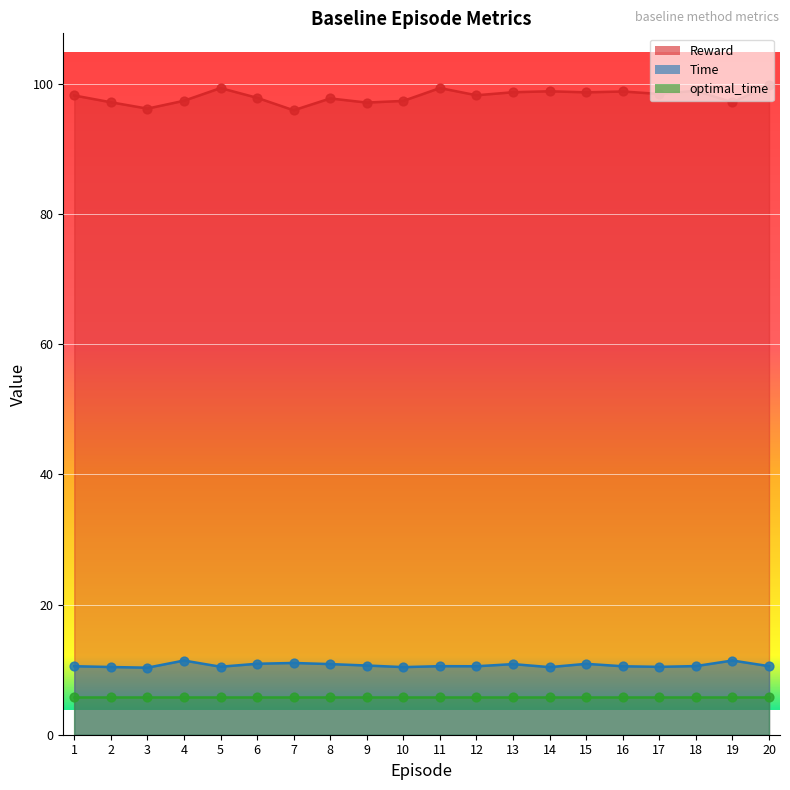

Is the value of Reward at 13 greater than the value of Time at 2?

Yes